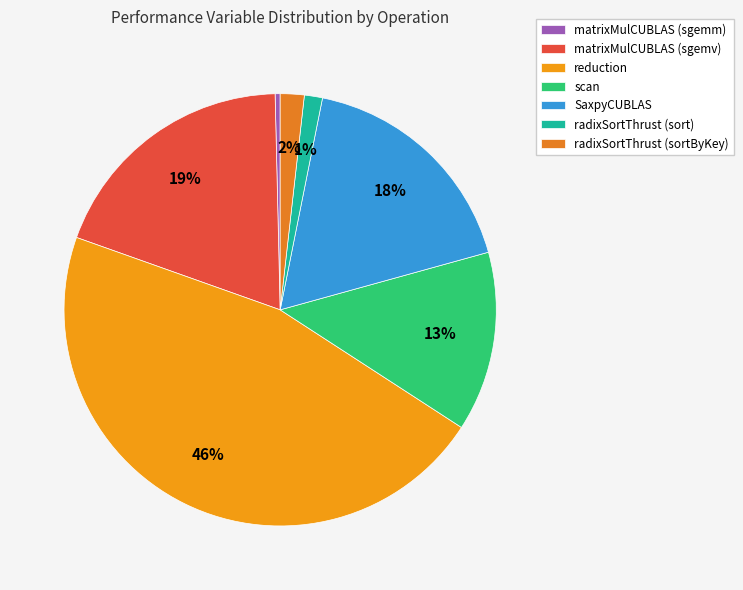

How many slices are in this pie chart?

7